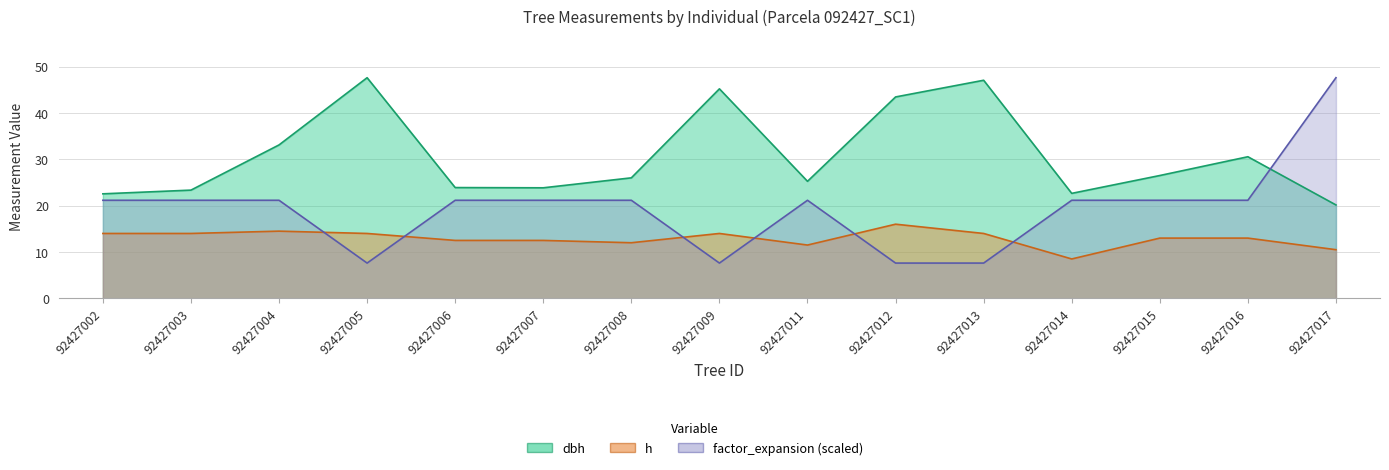

Where do factor_expansion and dbh first cross each other?

92427016 and 92427017